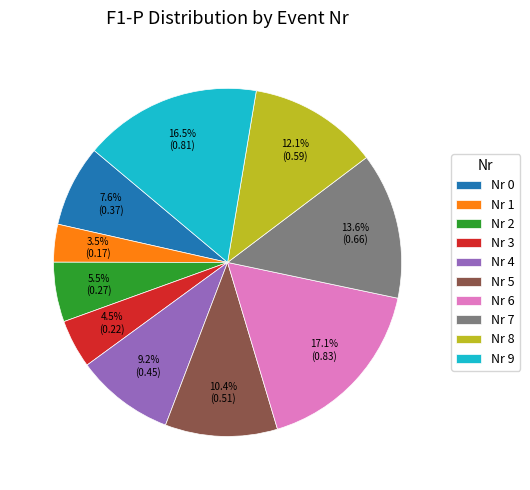

Between Nr 8 and Nr 9, which is larger?

Nr 9